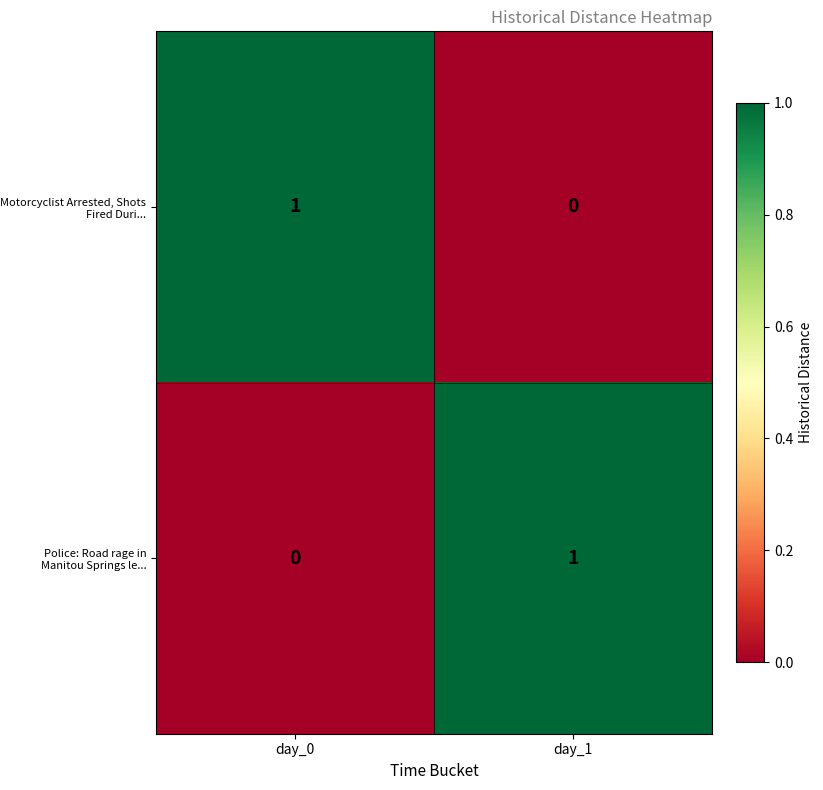

The Police: Road rage in Manitou Springs le... series shows 1 at day_1. True or false?

True